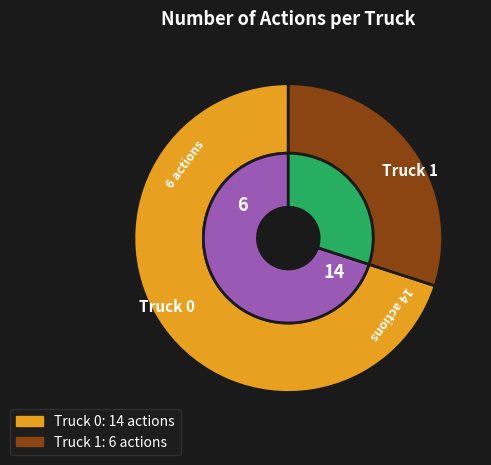

How many slices are in this pie chart?

2